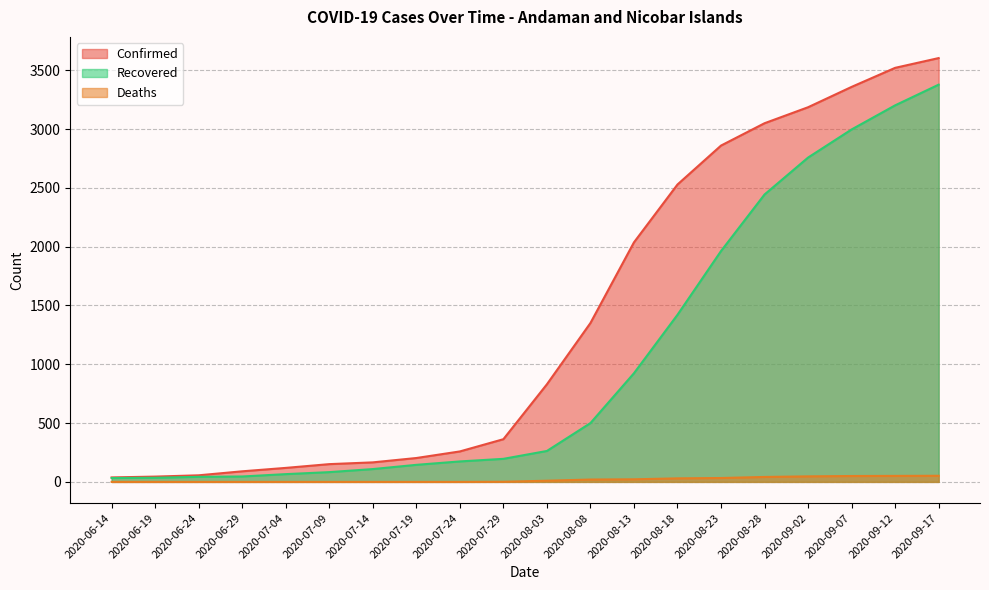

What is the label of the 13th point from the right?

2020-07-19